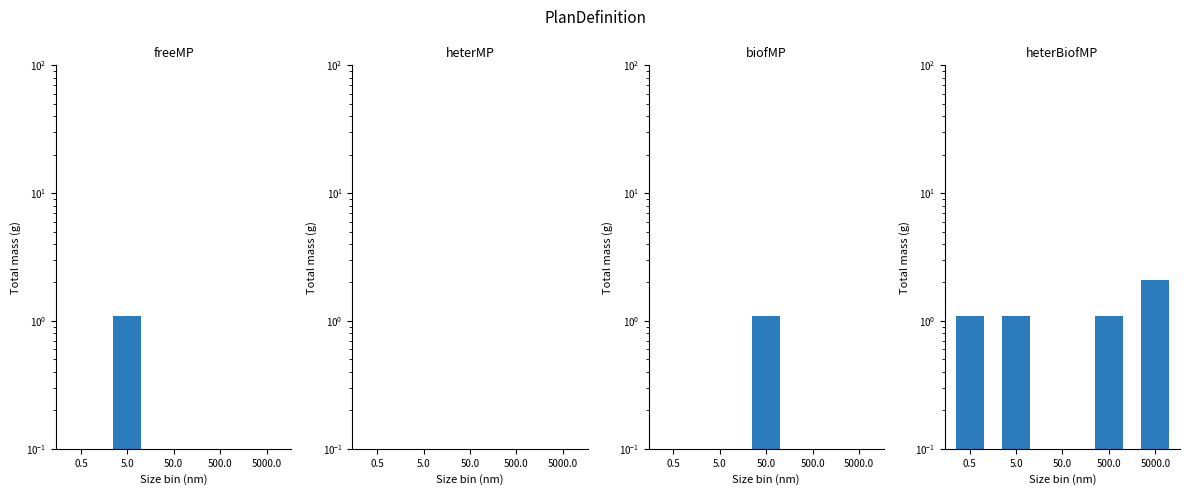

At how many categories does at least one series exceed 1?

5